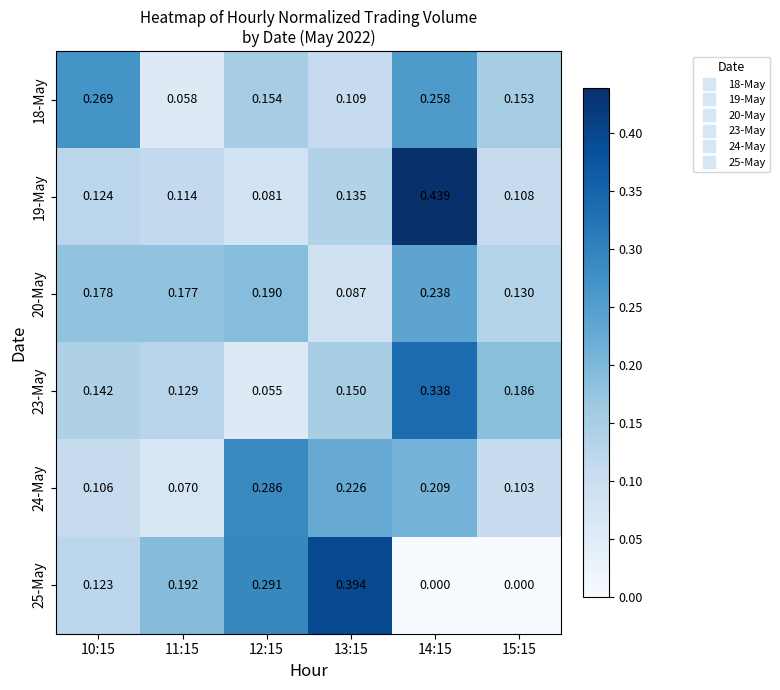

Is the value of 23-May at 11:15 greater than the value of 19-May at 13:15?

No